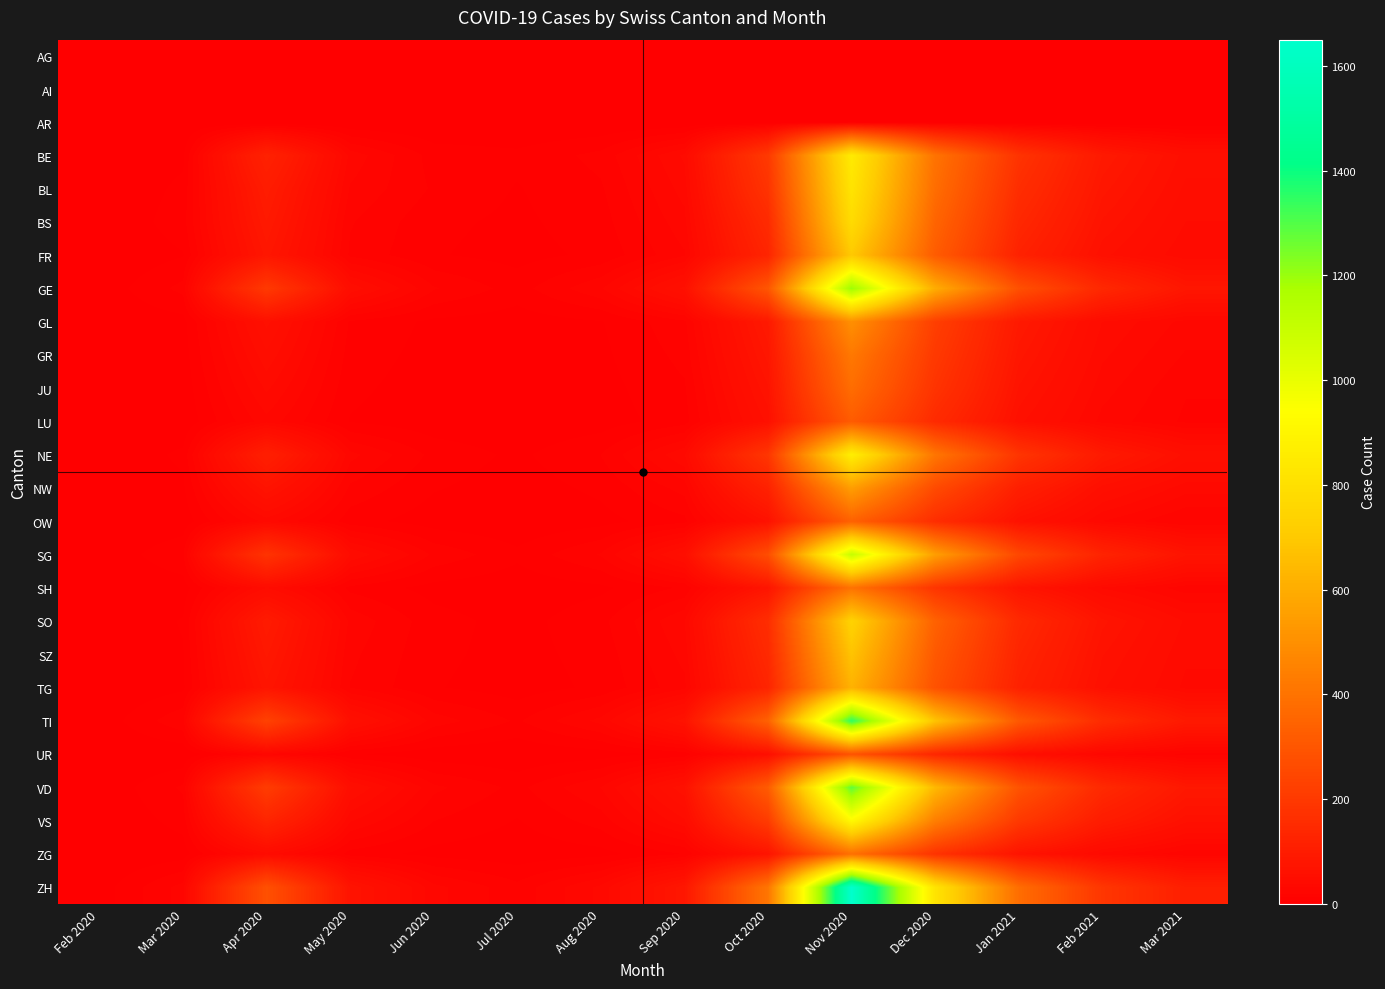

Reading right to left, extract all data points from this chart.

AG: Mar 2021=0	Feb 2021=0	Jan 2021=0	Dec 2020=0	Nov 2020=0	Oct 2020=0	Sep 2020=0	Aug 2020=0	Jul 2020=0	Jun 2020=0	May 2020=0	Apr 2020=0	Mar 2020=0	Feb 2020=0
AI: Mar 2021=0	Feb 2021=0	Jan 2021=0	Dec 2020=0	Nov 2020=0	Oct 2020=0	Sep 2020=0	Aug 2020=0	Jul 2020=0	Jun 2020=0	May 2020=0	Apr 2020=0	Mar 2020=0	Feb 2020=0
AR: Mar 2021=0	Feb 2021=0	Jan 2021=0	Dec 2020=0	Nov 2020=0	Oct 2020=0	Sep 2020=0	Aug 2020=0	Jul 2020=0	Jun 2020=0	May 2020=0	Apr 2020=0	Mar 2020=0	Feb 2020=0
BE: Mar 2021=55	Feb 2021=90	Jan 2021=180	Dec 2020=400	Nov 2020=850	Oct 2020=200	Sep 2020=40	Aug 2020=15	Jul 2020=8	Jun 2020=10	May 2020=30	Apr 2020=120	Mar 2020=5	Feb 2020=0
BL: Mar 2021=50	Feb 2021=80	Jan 2021=160	Dec 2020=380	Nov 2020=820	Oct 2020=180	Sep 2020=35	Aug 2020=12	Jul 2020=6	Jun 2020=12	May 2020=25	Apr 2020=100	Mar 2020=8	Feb 2020=0
BS: Mar 2021=45	Feb 2021=70	Jan 2021=140	Dec 2020=350	Nov 2020=780	Oct 2020=150	Sep 2020=30	Aug 2020=10	Jul 2020=5	Jun 2020=8	May 2020=20	Apr 2020=90	Mar 2020=10	Feb 2020=0
FR: Mar 2021=40	Feb 2021=60	Jan 2021=120	Dec 2020=320	Nov 2020=700	Oct 2020=130	Sep 2020=25	Aug 2020=8	Jul 2020=4	Jun 2020=7	May 2020=18	Apr 2020=80	Mar 2020=6	Feb 2020=0
GE: Mar 2021=80	Feb 2021=140	Jan 2021=280	Dec 2020=600	Nov 2020=1200	Oct 2020=300	Sep 2020=60	Aug 2020=25	Jul 2020=10	Jun 2020=20	May 2020=50	Apr 2020=200	Mar 2020=15	Feb 2020=2
GL: Mar 2021=30	Feb 2021=45	Jan 2021=90	Dec 2020=220	Nov 2020=500	Oct 2020=90	Sep 2020=18	Aug 2020=6	Jul 2020=3	Jun 2020=5	May 2020=12	Apr 2020=60	Mar 2020=4	Feb 2020=1
GR: Mar 2021=25	Feb 2021=40	Jan 2021=80	Dec 2020=200	Nov 2020=420	Oct 2020=80	Sep 2020=15	Aug 2020=5	Jul 2020=2	Jun 2020=4	May 2020=10	Apr 2020=50	Mar 2020=3	Feb 2020=0
JU: Mar 2021=20	Feb 2021=35	Jan 2021=70	Dec 2020=180	Nov 2020=380	Oct 2020=70	Sep 2020=12	Aug 2020=4	Jul 2020=2	Jun 2020=3	May 2020=8	Apr 2020=40	Mar 2020=2	Feb 2020=0
LU: Mar 2021=18	Feb 2021=30	Jan 2021=60	Dec 2020=150	Nov 2020=320	Oct 2020=60	Sep 2020=10	Aug 2020=3	Jul 2020=1	Jun 2020=2	May 2020=6	Apr 2020=30	Mar 2020=1	Feb 2020=0
NE: Mar 2021=56	Feb 2021=92	Jan 2021=185	Dec 2020=410	Nov 2020=870	Oct 2020=190	Sep 2020=38	Aug 2020=13	Jul 2020=5	Jun 2020=11	May 2020=28	Apr 2020=110	Mar 2020=8	Feb 2020=0
NW: Mar 2021=35	Feb 2021=55	Jan 2021=110	Dec 2020=260	Nov 2020=550	Oct 2020=120	Sep 2020=22	Aug 2020=8	Jul 2020=3	Jun 2020=7	May 2020=18	Apr 2020=70	Mar 2020=5	Feb 2020=0
OW: Mar 2021=19	Feb 2021=32	Jan 2021=65	Dec 2020=160	Nov 2020=340	Oct 2020=65	Sep 2020=11	Aug 2020=4	Jul 2020=1	Jun 2020=3	May 2020=9	Apr 2020=35	Mar 2020=2	Feb 2020=0
SG: Mar 2021=72	Feb 2021=125	Jan 2021=250	Dec 2020=550	Nov 2020=1100	Oct 2020=270	Sep 2020=55	Aug 2020=20	Jul 2020=8	Jun 2020=18	May 2020=45	Apr 2020=180	Mar 2020=12	Feb 2020=1
SH: Mar 2021=22	Feb 2021=38	Jan 2021=75	Dec 2020=185	Nov 2020=400	Oct 2020=75	Sep 2020=14	Aug 2020=5	Jul 2020=2	Jun 2020=4	May 2020=11	Apr 2020=45	Mar 2020=3	Feb 2020=0
SO: Mar 2021=44	Feb 2021=73	Jan 2021=145	Dec 2020=340	Nov 2020=740	Oct 2020=160	Sep 2020=32	Aug 2020=11	Jul 2020=4	Jun 2020=9	May 2020=24	Apr 2020=95	Mar 2020=7	Feb 2020=0
SZ: Mar 2021=40	Feb 2021=65	Jan 2021=130	Dec 2020=310	Nov 2020=680	Oct 2020=145	Sep 2020=28	Aug 2020=9	Jul 2020=4	Jun 2020=8	May 2020=21	Apr 2020=85	Mar 2020=6	Feb 2020=0
TG: Mar 2021=37	Feb 2021=59	Jan 2021=118	Dec 2020=285	Nov 2020=620	Oct 2020=130	Sep 2020=24	Aug 2020=8	Jul 2020=3	Jun 2020=7	May 2020=19	Apr 2020=75	Mar 2020=5	Feb 2020=0
TI: Mar 2021=90	Feb 2021=155	Jan 2021=310	Dec 2020=680	Nov 2020=1350	Oct 2020=340	Sep 2020=68	Aug 2020=28	Jul 2020=12	Jun 2020=23	May 2020=58	Apr 2020=230	Mar 2020=18	Feb 2020=2
UR: Mar 2021=17	Feb 2021=28	Jan 2021=55	Dec 2020=135	Nov 2020=290	Oct 2020=55	Sep 2020=9	Aug 2020=3	Jul 2020=1	Jun 2020=2	May 2020=7	Apr 2020=25	Mar 2020=1	Feb 2020=0
VD: Mar 2021=85	Feb 2021=145	Jan 2021=290	Dec 2020=640	Nov 2020=1280	Oct 2020=320	Sep 2020=63	Aug 2020=26	Jul 2020=11	Jun 2020=21	May 2020=53	Apr 2020=210	Mar 2020=14	Feb 2020=1
VS: Mar 2021=60	Feb 2021=100	Jan 2021=200	Dec 2020=440	Nov 2020=920	Oct 2020=210	Sep 2020=44	Aug 2020=16	Jul 2020=6	Jun 2020=13	May 2020=33	Apr 2020=130	Mar 2020=9	Feb 2020=0
ZG: Mar 2021=21	Feb 2021=36	Jan 2021=72	Dec 2020=178	Nov 2020=390	Oct 2020=72	Sep 2020=13	Aug 2020=4	Jul 2020=2	Jun 2020=4	May 2020=10	Apr 2020=42	Mar 2020=3	Feb 2020=0
ZH: Mar 2021=110	Feb 2021=190	Jan 2021=380	Dec 2020=820	Nov 2020=1650	Oct 2020=410	Sep 2020=82	Aug 2020=34	Jul 2020=15	Jun 2020=28	May 2020=70	Apr 2020=280	Mar 2020=22	Feb 2020=3